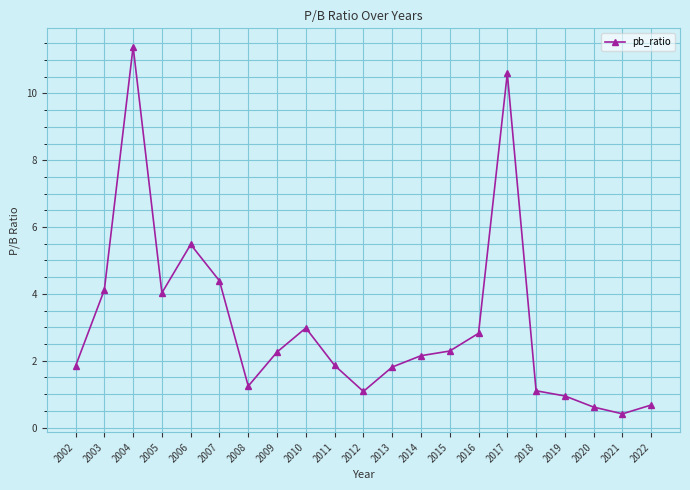

How many distinct data groups are displayed?

1